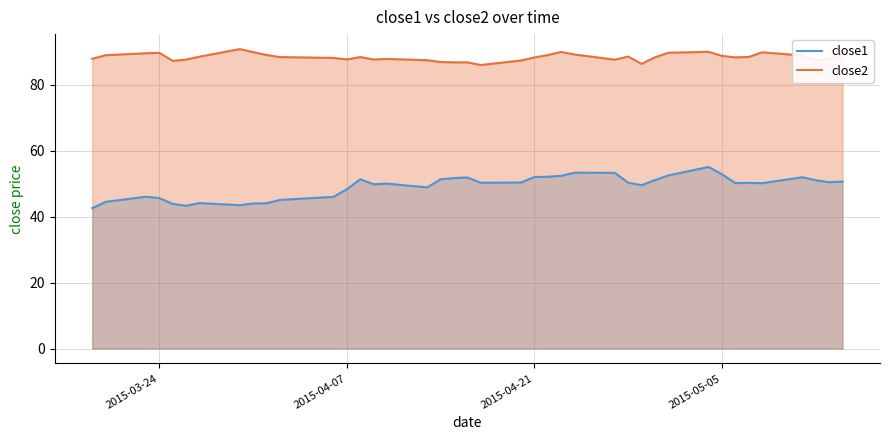

Which series has the widest spread of values?

close1